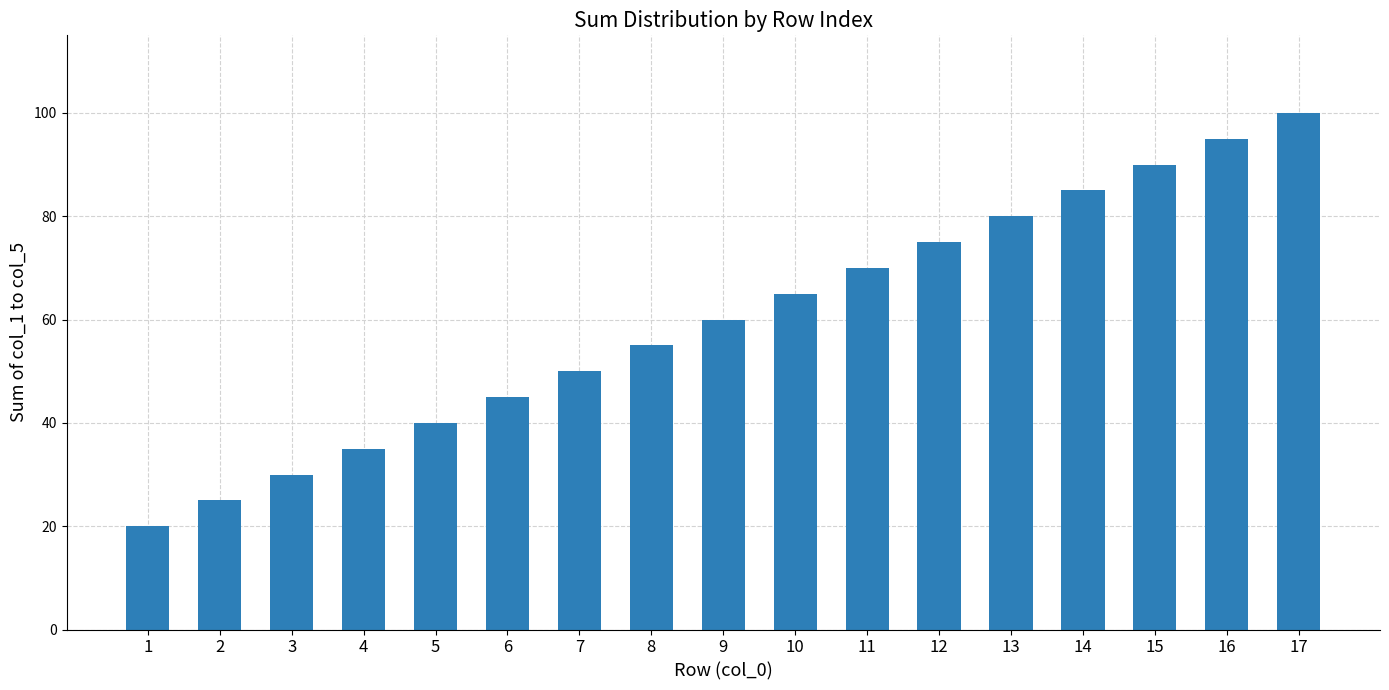

Rank the categories by value from lowest to highest.

1, 2, 3, 4, 5, 6, 7, 8, 9, 10, 11, 12, 13, 14, 15, 16, 17